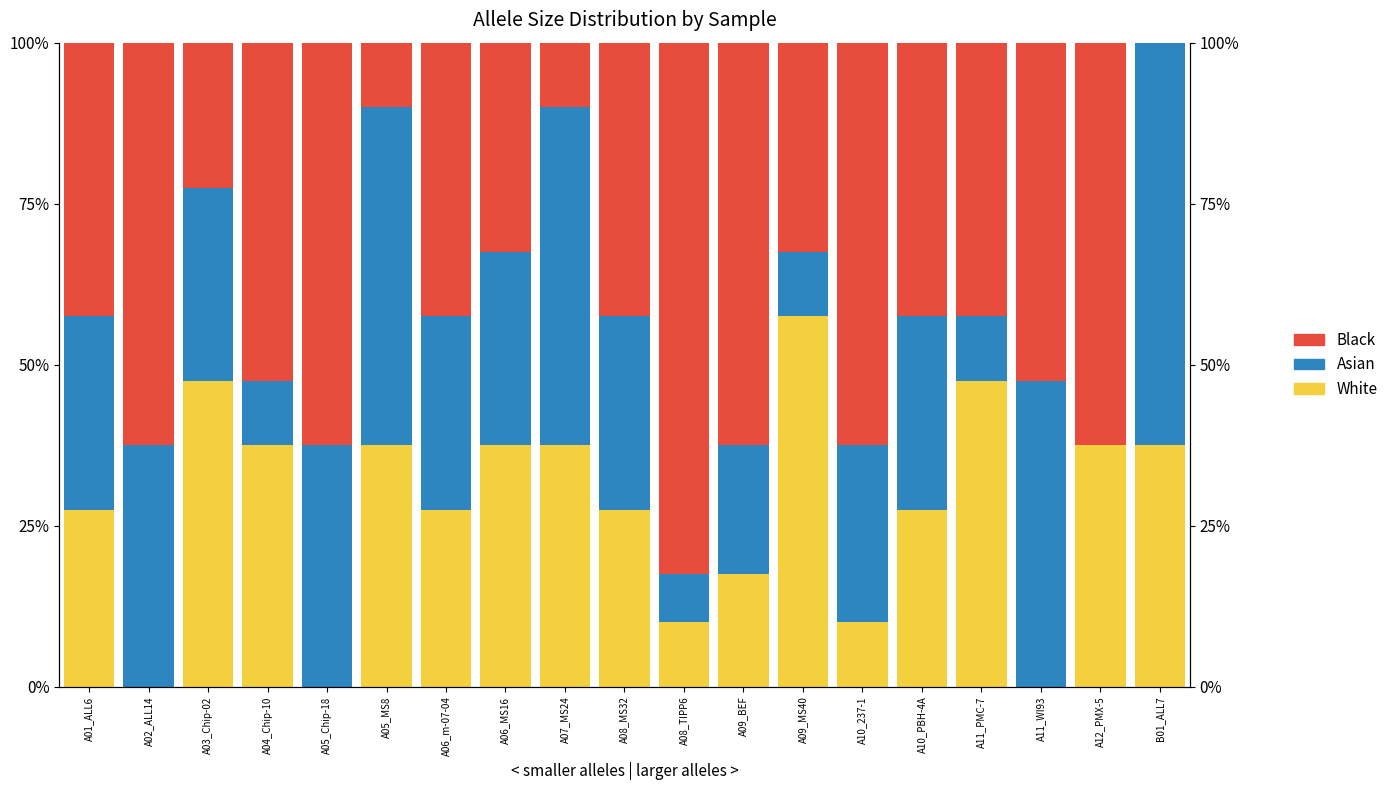

How many series are shown in this chart?

3